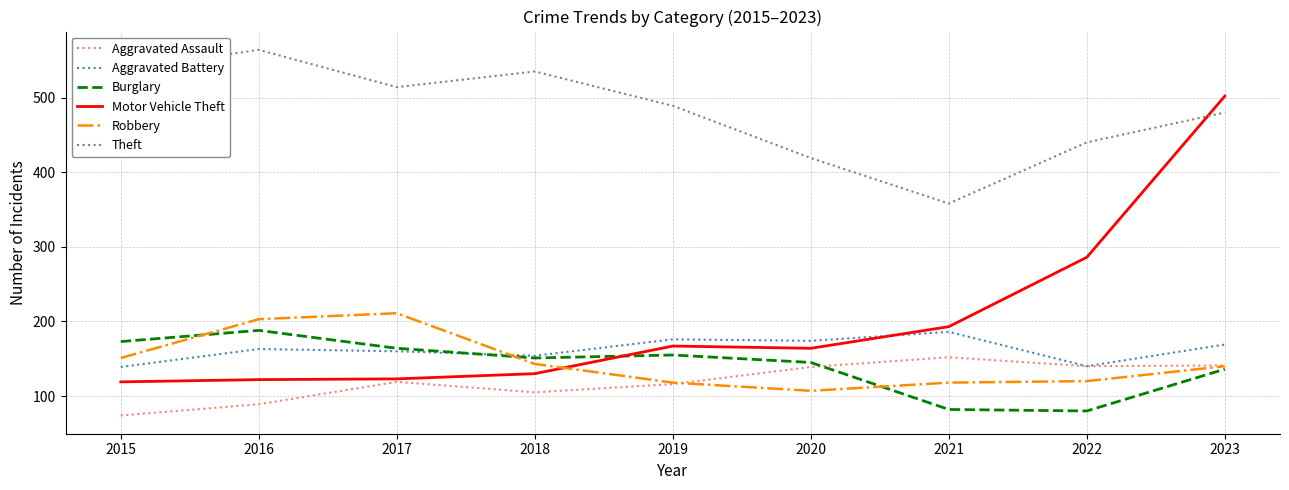

At which category is the sum across all series the highest?

2023